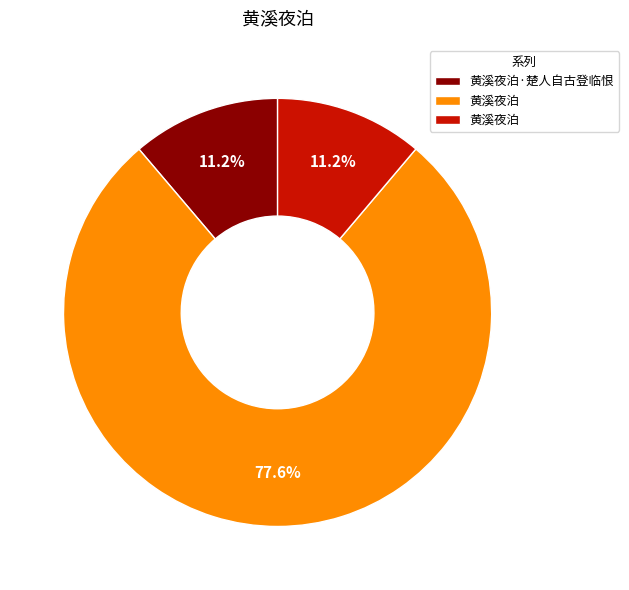

Count the number of slices in the pie.

3